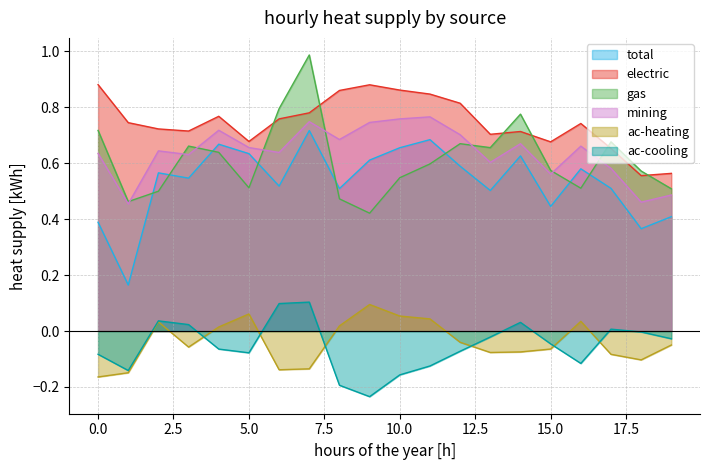

How many data points in ac-cooling are less than 0?

14